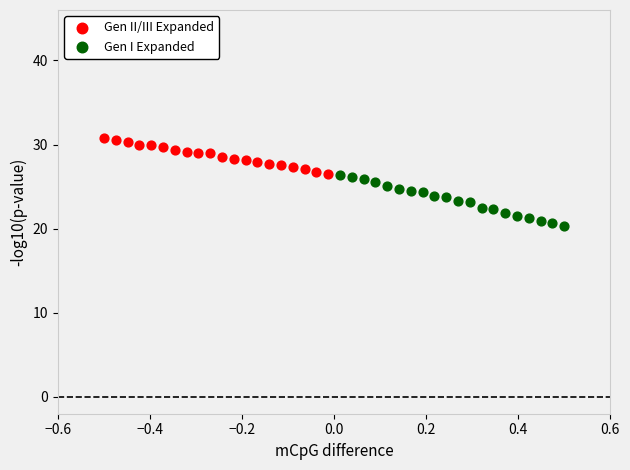

Which series has the largest Y range (max minus min)?

Gen I Expanded